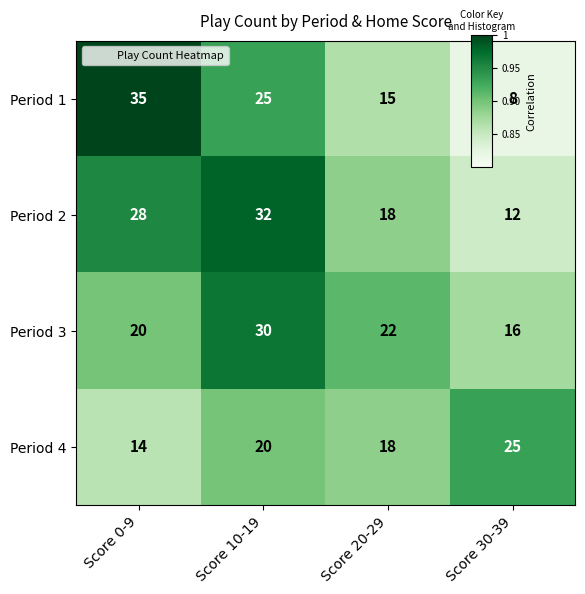

What is the difference between the second highest and minimum values in the Period 2 series?

16